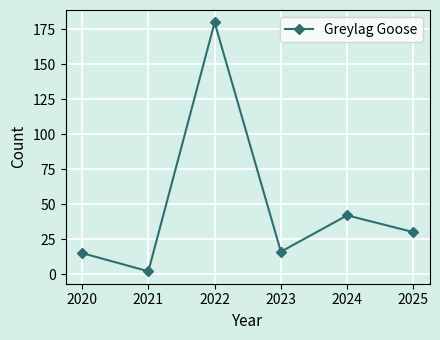

What is the change in value from 2023 to 2024?

+26